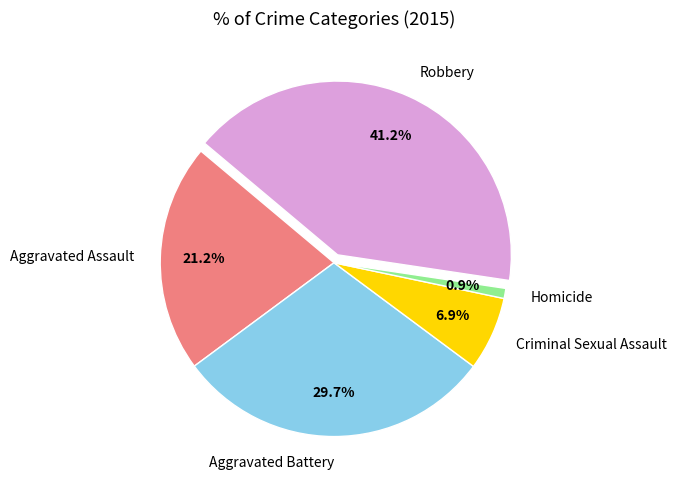

How many segments does this pie chart have?

5